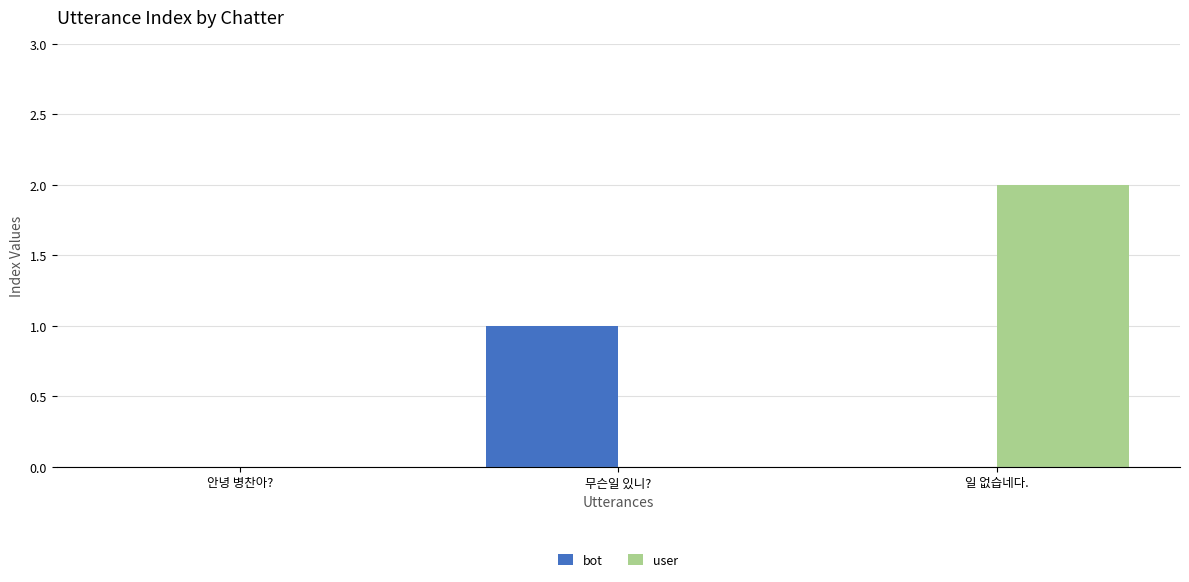

How many groups of bars are there?

3